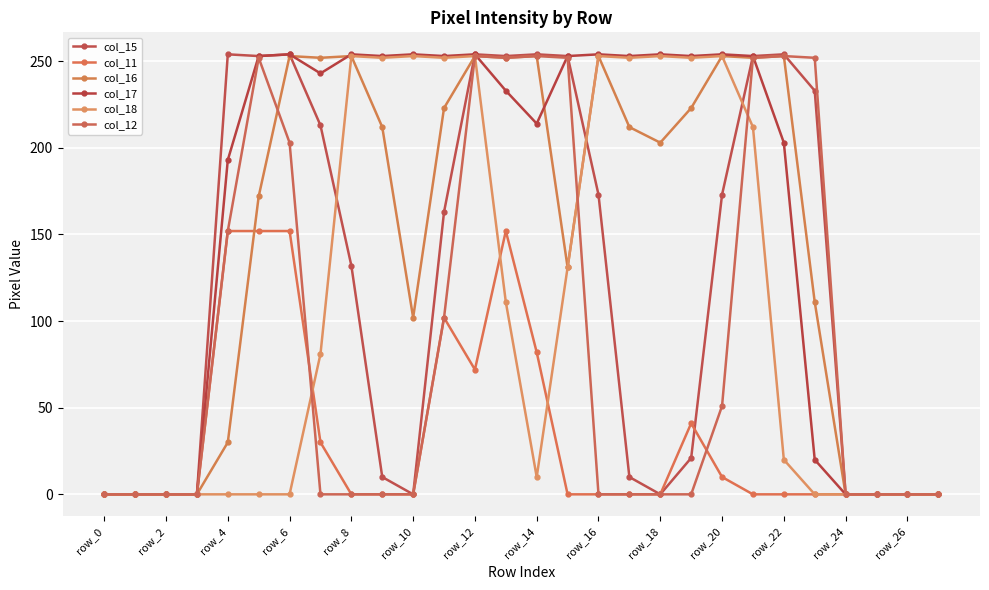

Does the chart display data point markers on the line(s)?

Yes